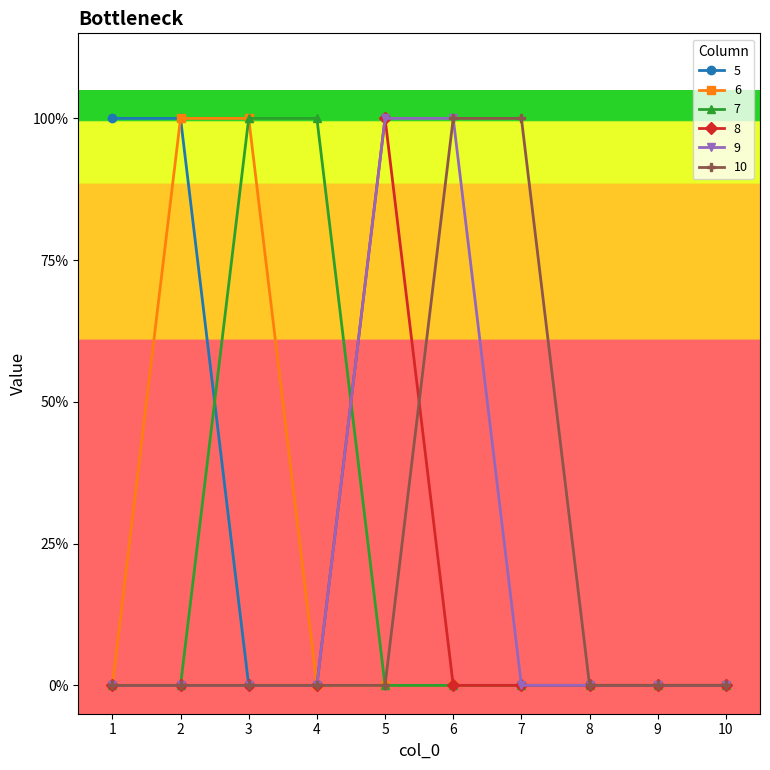

True or false: 8 has more than 0 points higher than both neighbors.

True